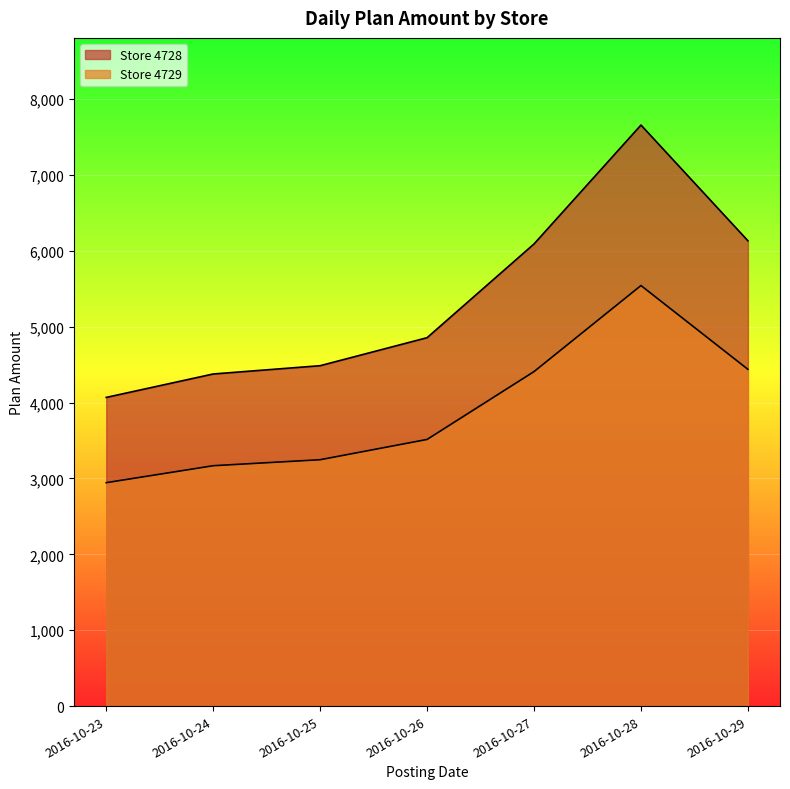

What is the value of the Store 4729 point at the 6th from the left?

5543.3